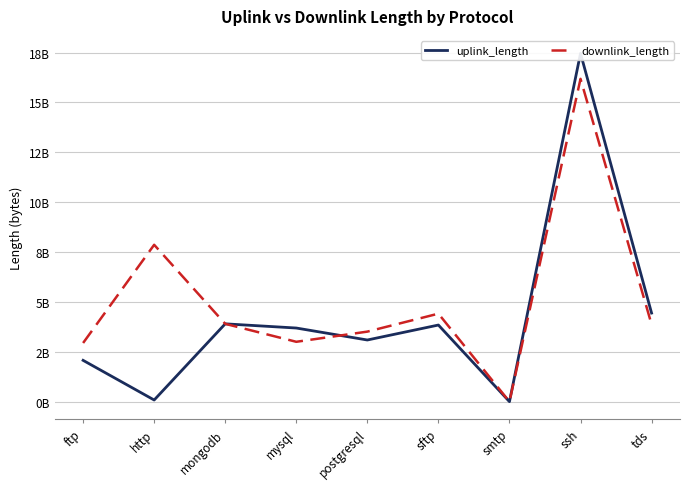

What is the label of the 6th point from the right?

mysql